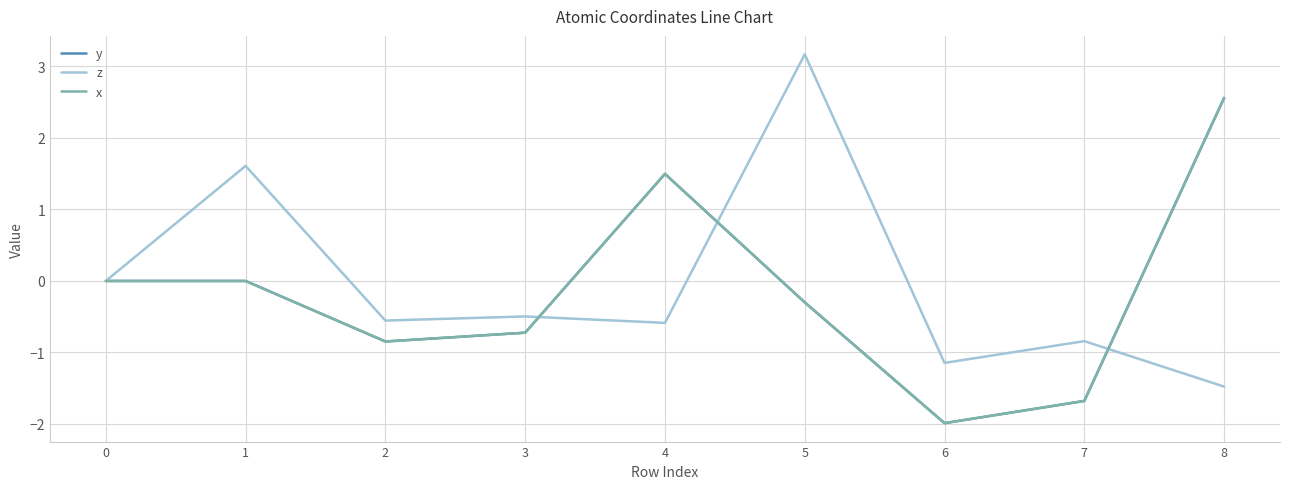

Where is the first local minimum for y?

2